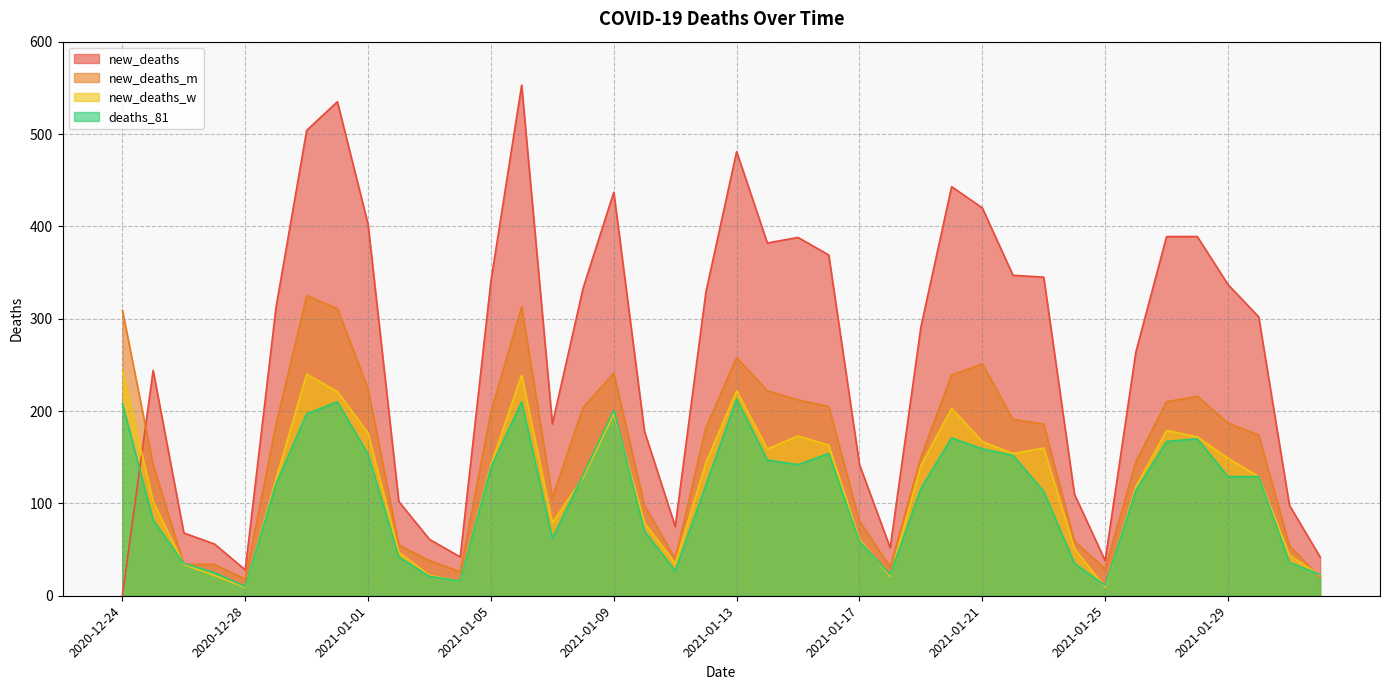

What is the difference between the maximum and second lowest values in the new_deaths_m series?

305